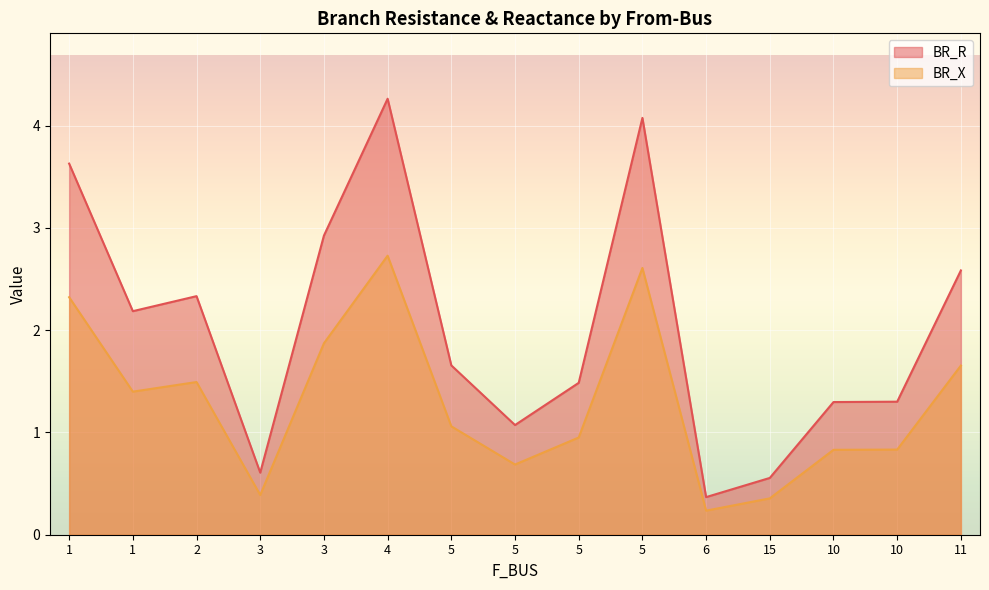

Which series has the widest spread of values?

BR_R